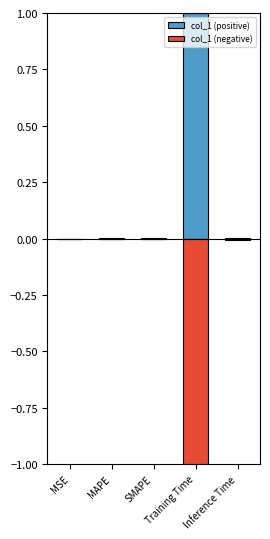

At which category does the chart reach its minimum across all series?

Training Time